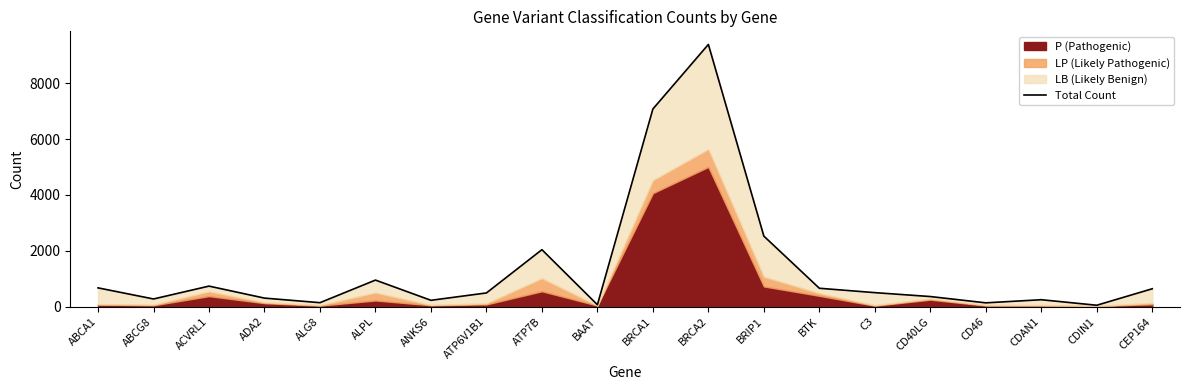

What is the change in value from ABCA1 to CDAN1?

-425